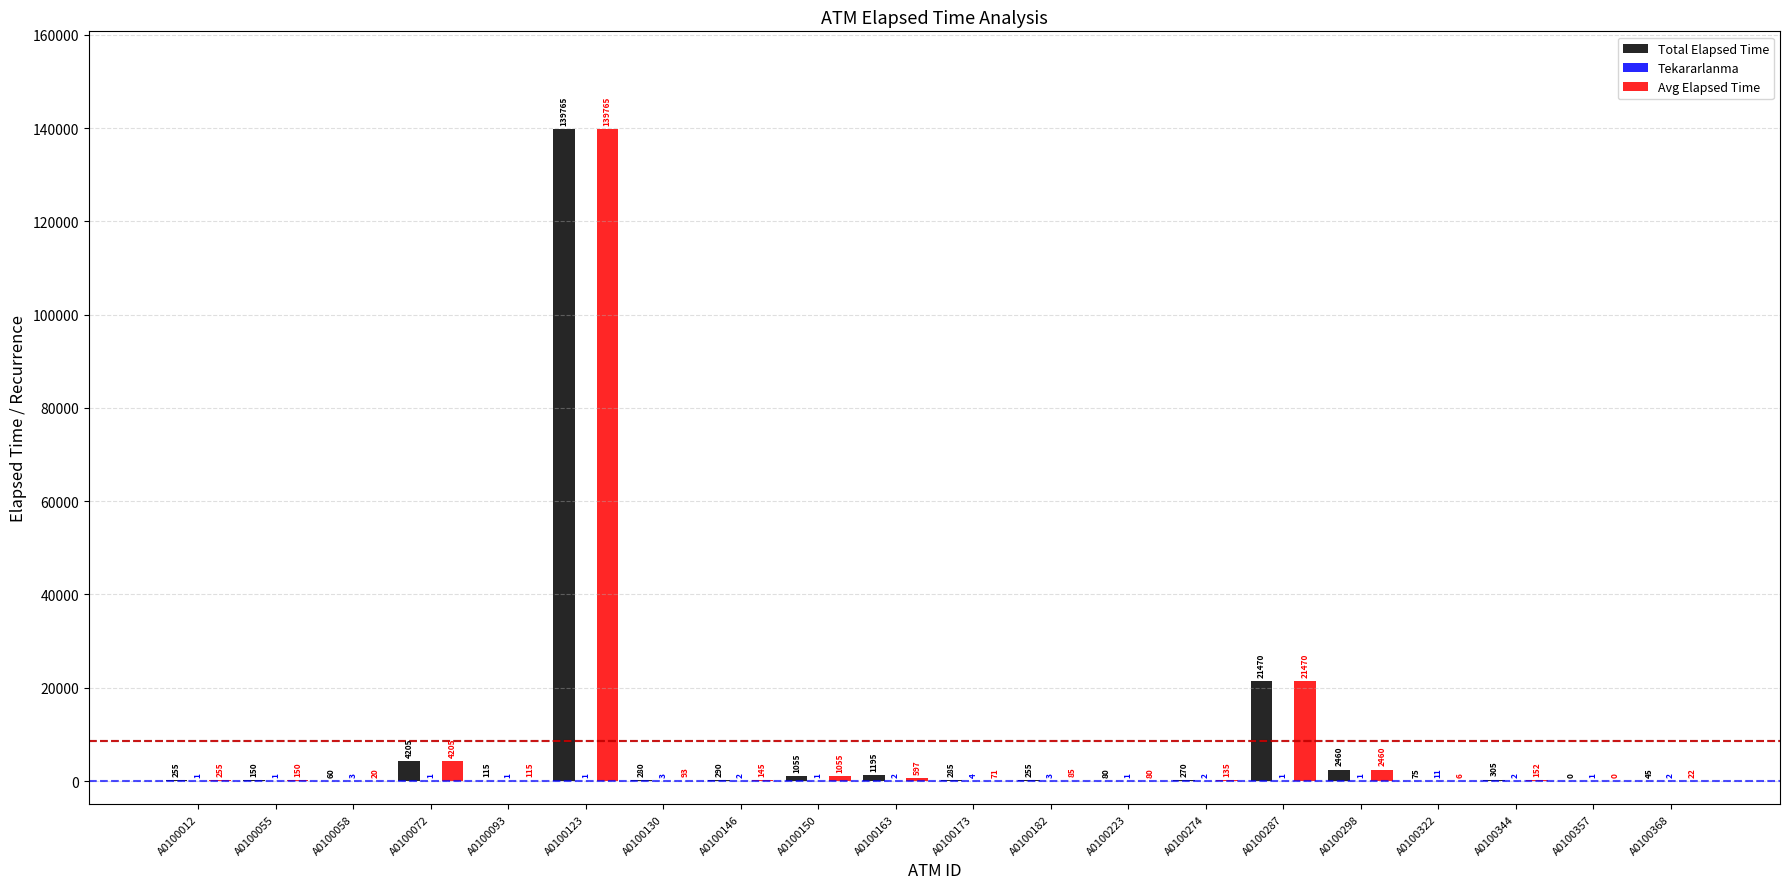

True or false: Avg Elapsed Time has a value of 20 at A0100058.

True